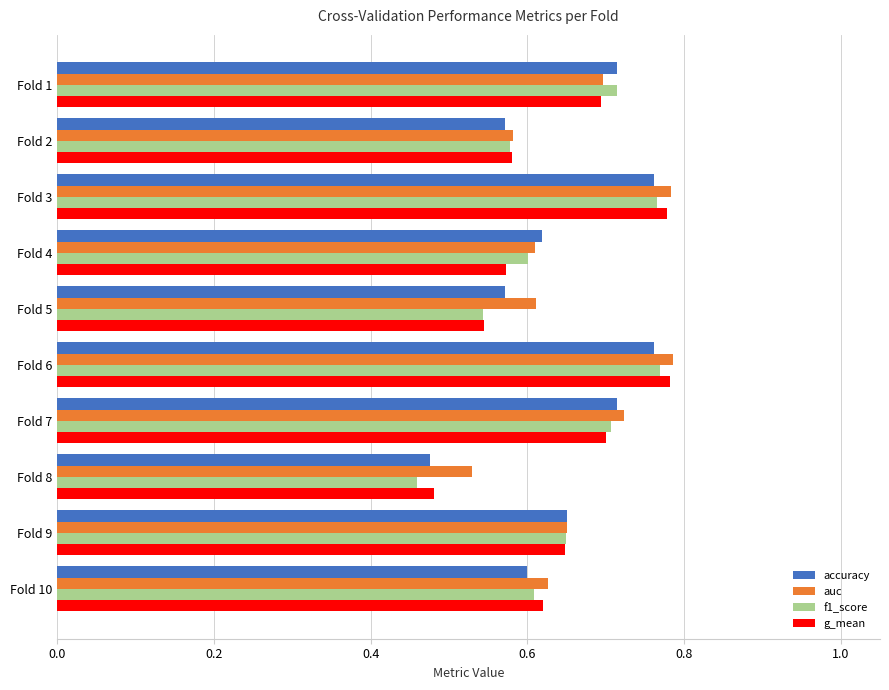

Which category has the lowest value across all series?

Fold 8